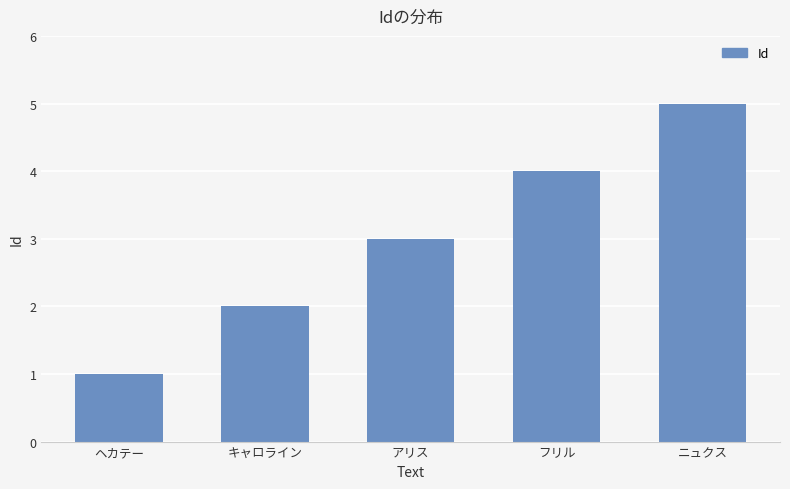

Which category has the lowest value across all series?

ヘカテー